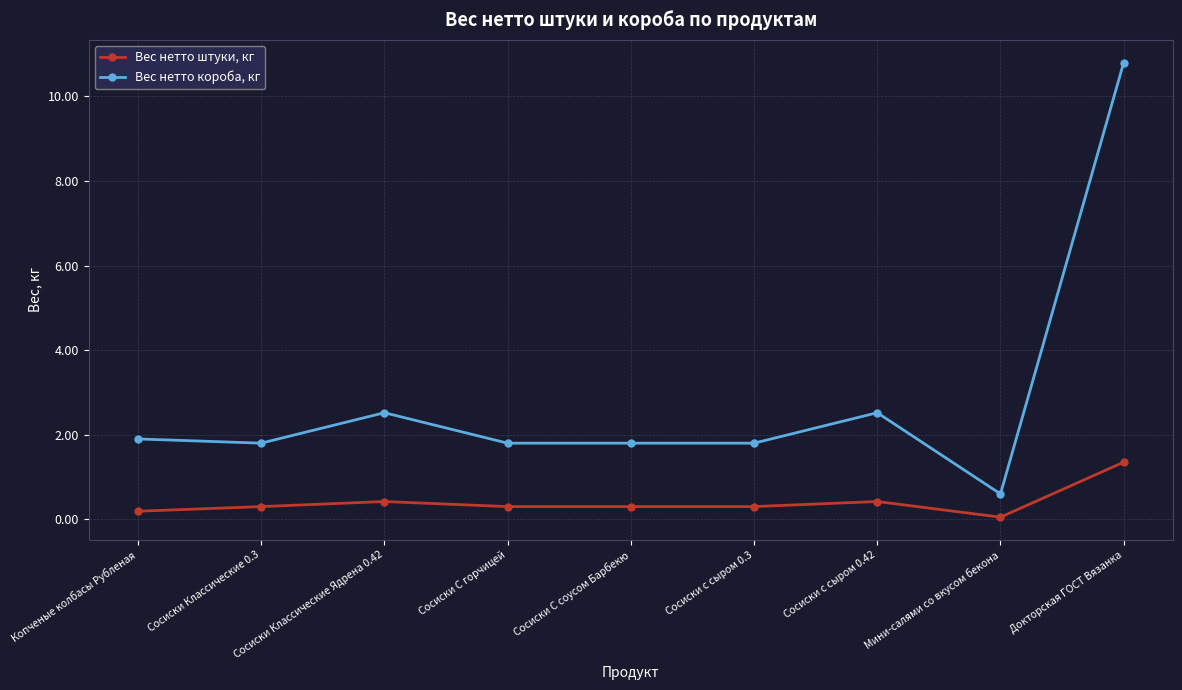

Is the value of Вес нетто короба, кг at Сосиски с сыром 0.42 greater than the value of Вес нетто штуки, кг at Сосиски с сыром 0.3?

Yes